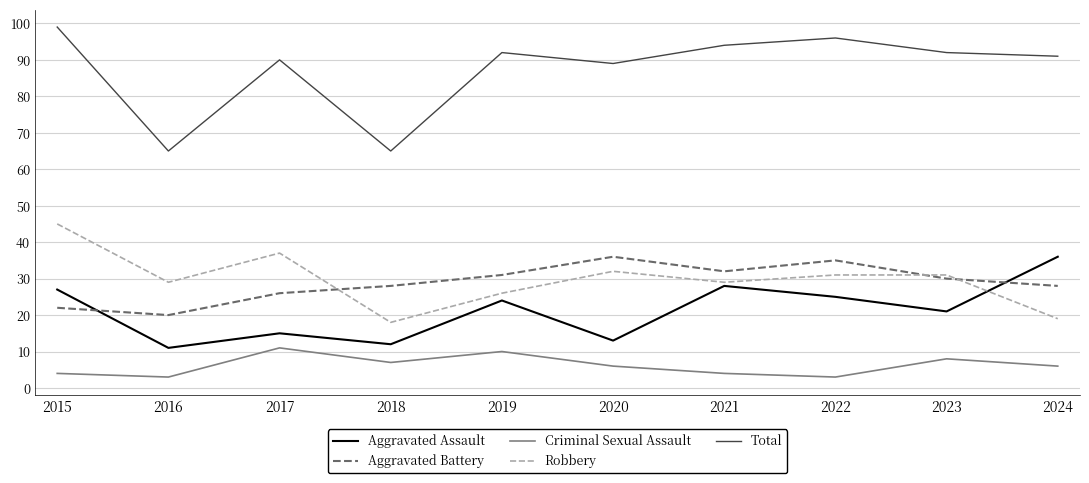

How many lines are shown in the chart?

5